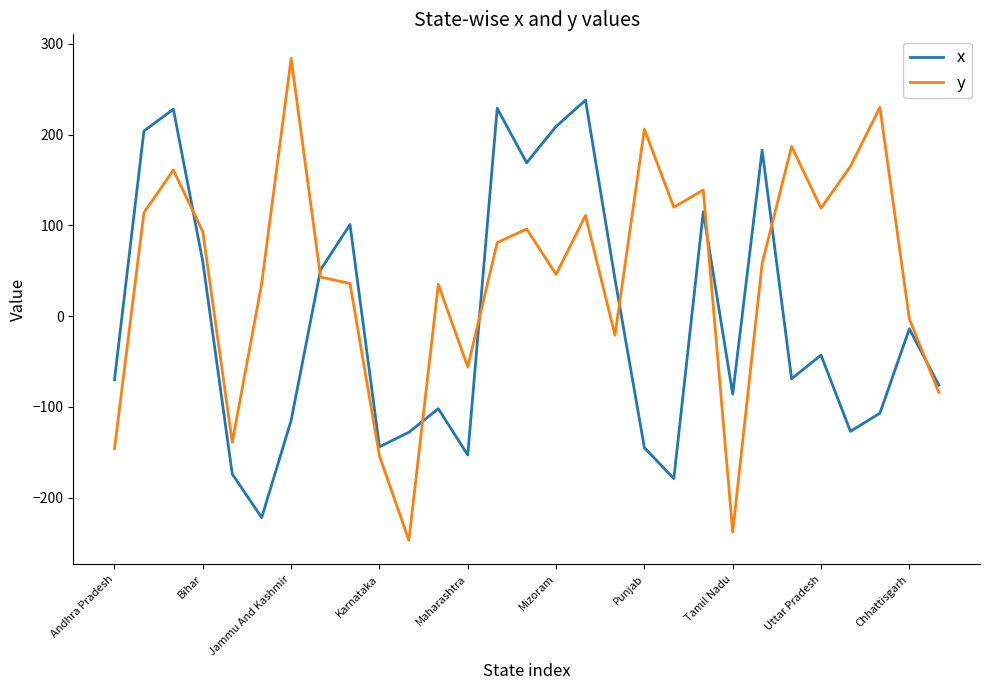

Which series has the largest total across all categories?

y